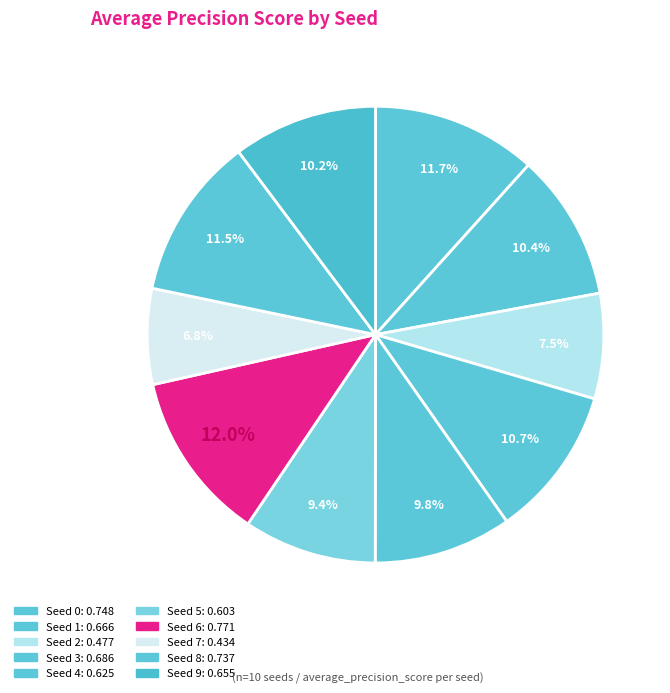

Does Seed 1 represent more than half of the total?

No